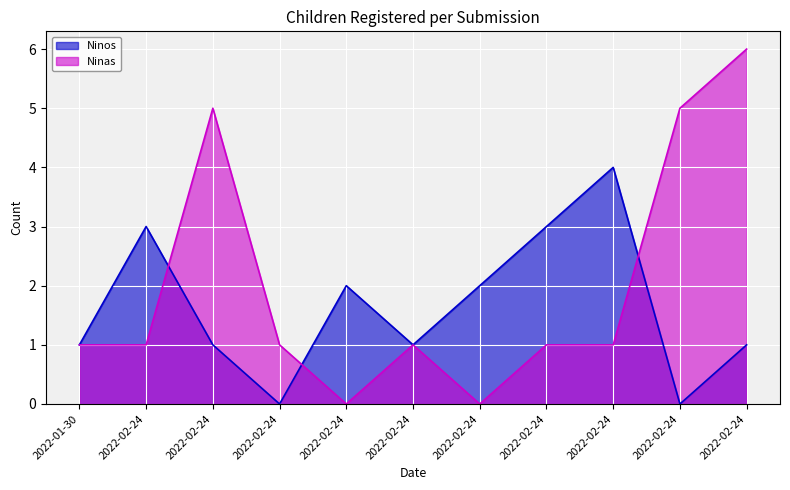

What is the difference between the maximum and minimum values in the Ninos series?

4